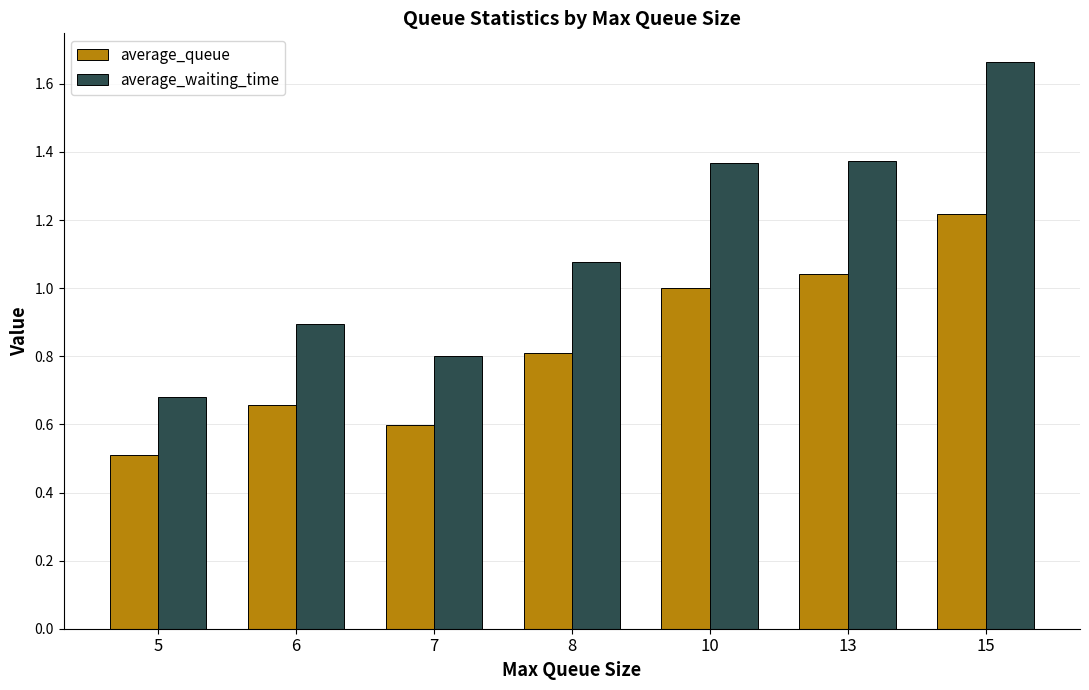

Between 13 and 15, which series saw the biggest shift?

average_waiting_time